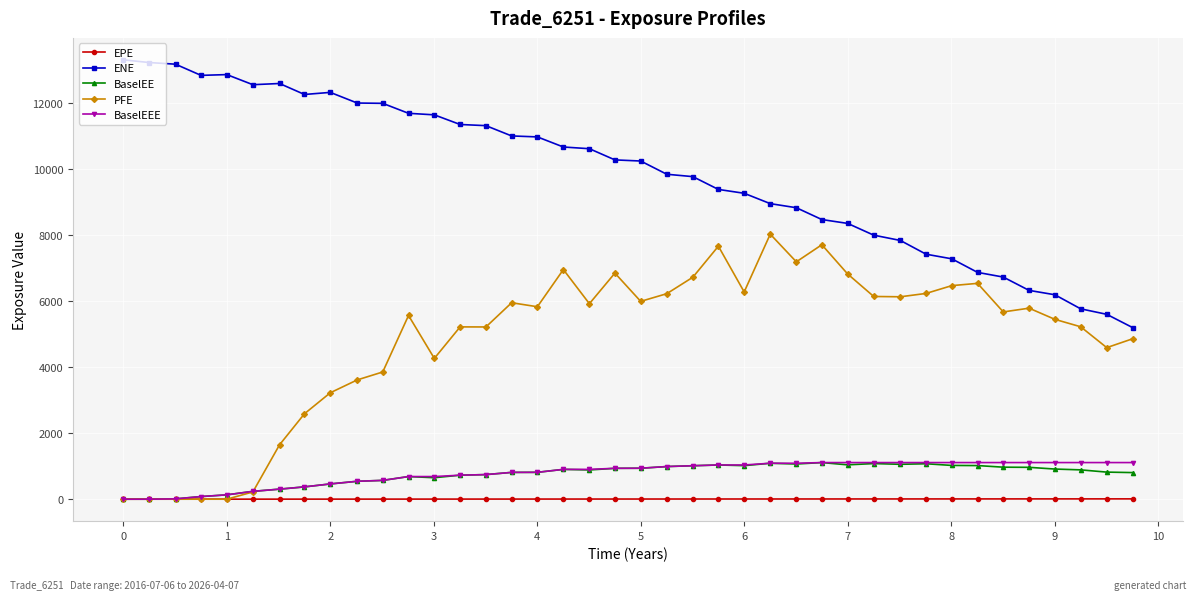

What is the value of the ENE point at the 7th from the left?

12598.8